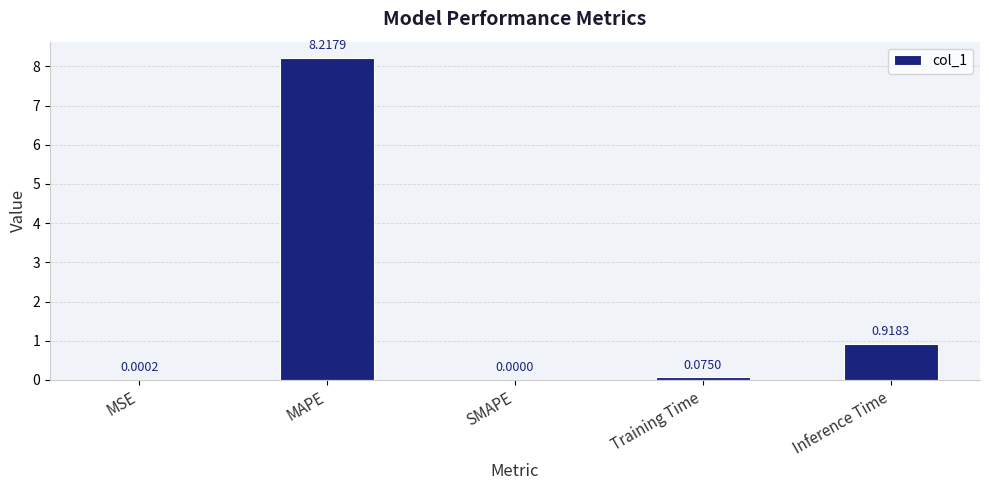

What is the sum of all values?

9.2